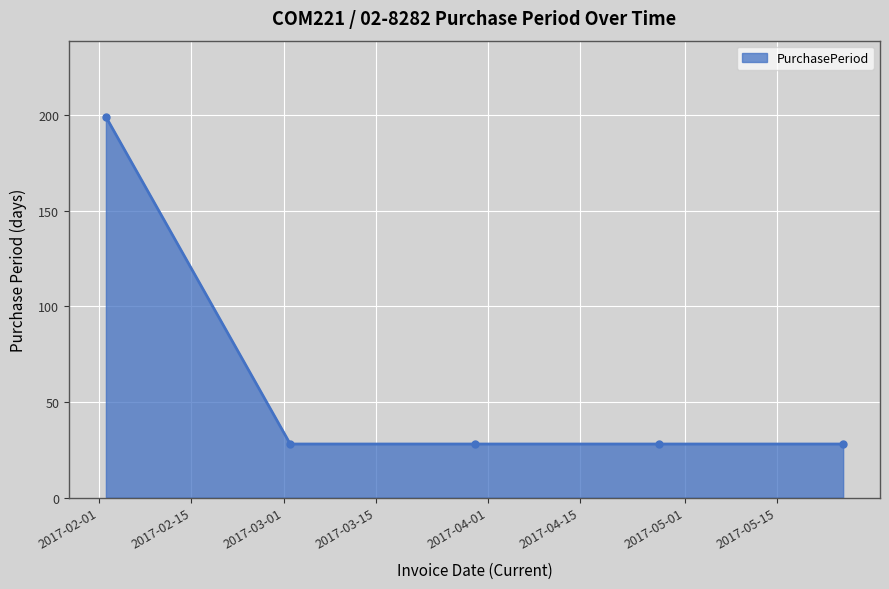

What is the average value?

62